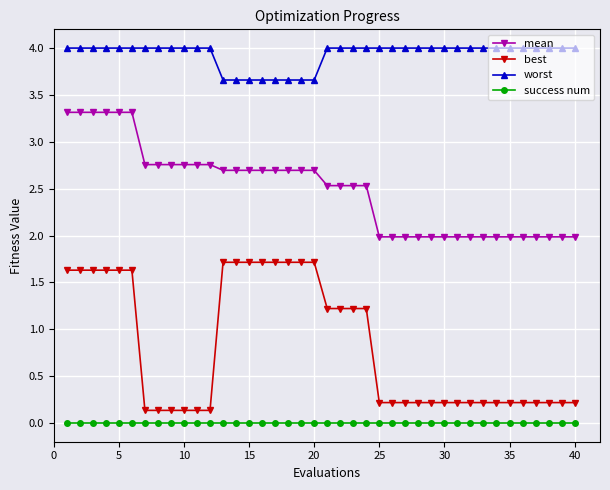

What is the average value of the worst series?

3.9